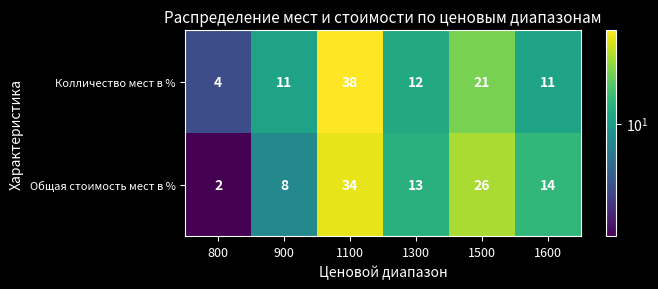

Which series has the largest range (max minus min)?

Колличество мест в %